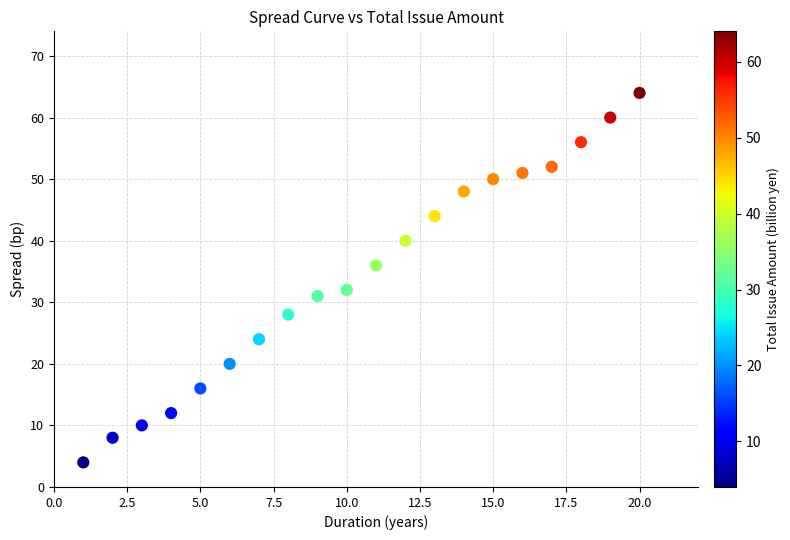

What is the range of X values (max minus min)?

19